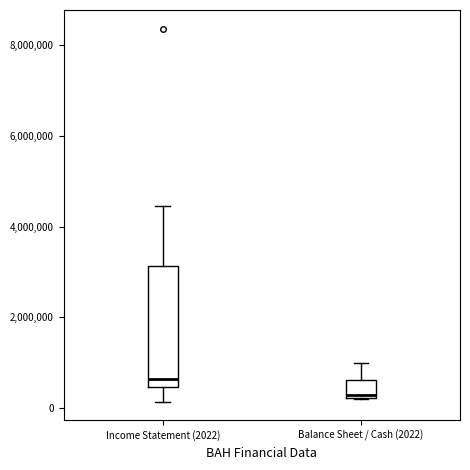

Where is the lower edge of the box for Balance Sheet / Cash (2022) on the y-axis? The values are not printed on the chart, so give them approximately, as read against the axis.

200000